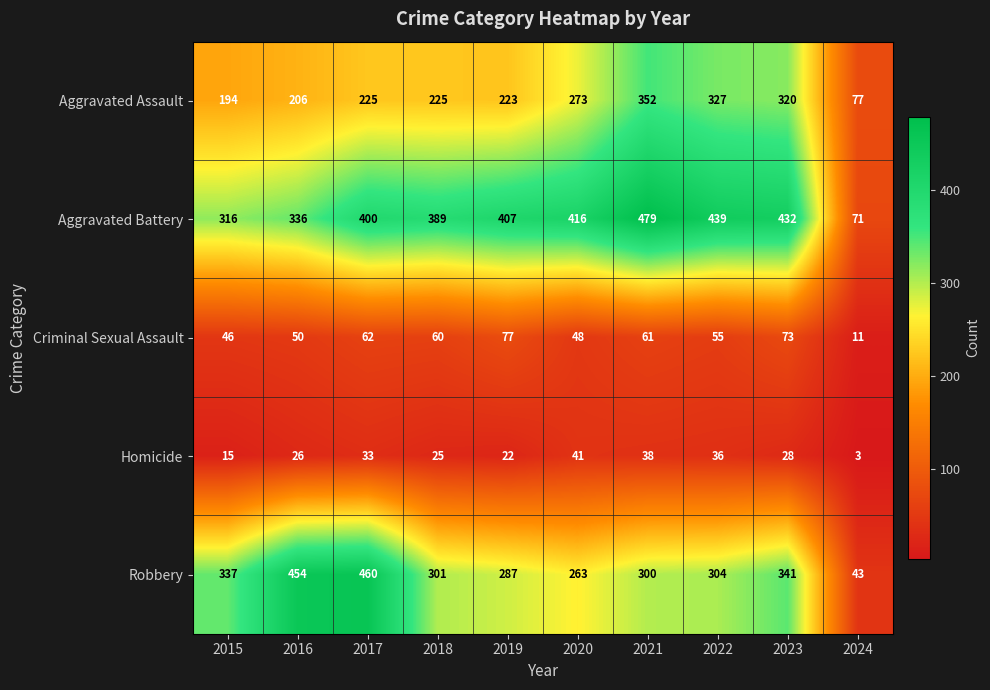

What is the difference between the Homicide values at 2020 and 2016?

15